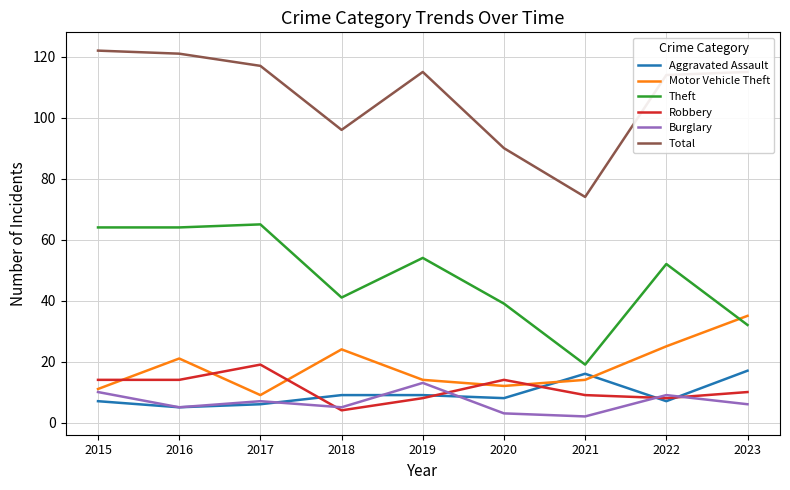

What is the difference between the highest and lowest values at 2017?

111